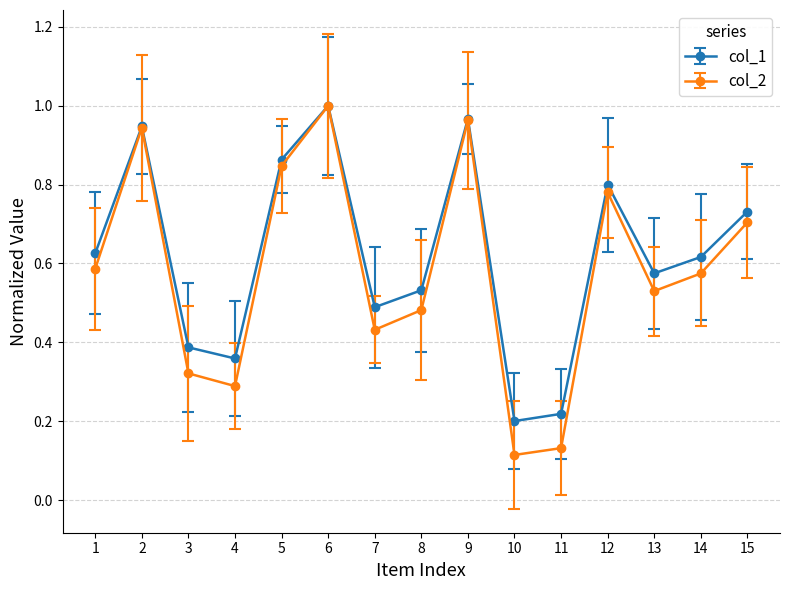

Count the number of data series in this chart.

2